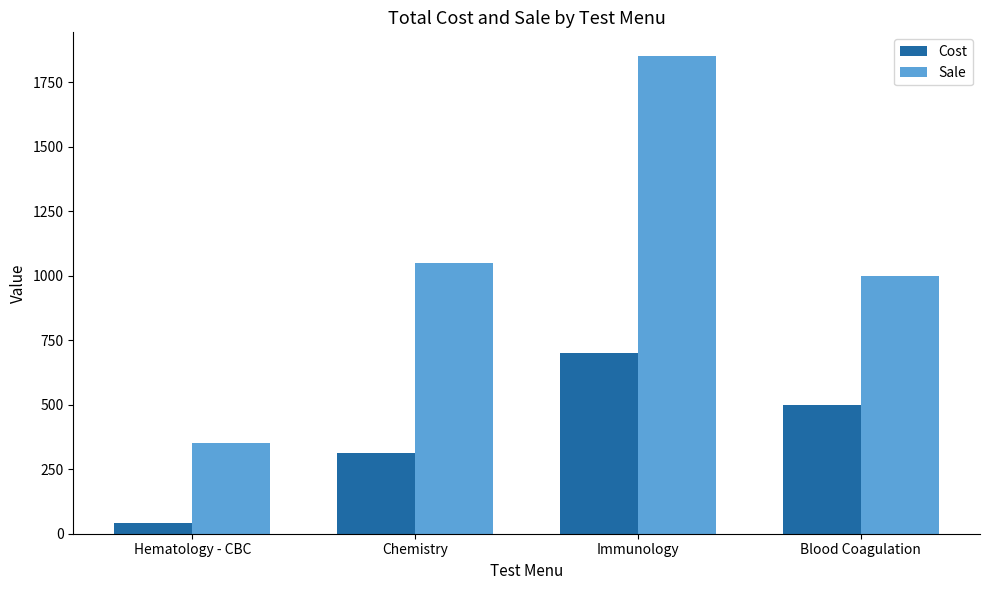

True or false: Sale has a value of 1000 at Blood Coagulation.

True